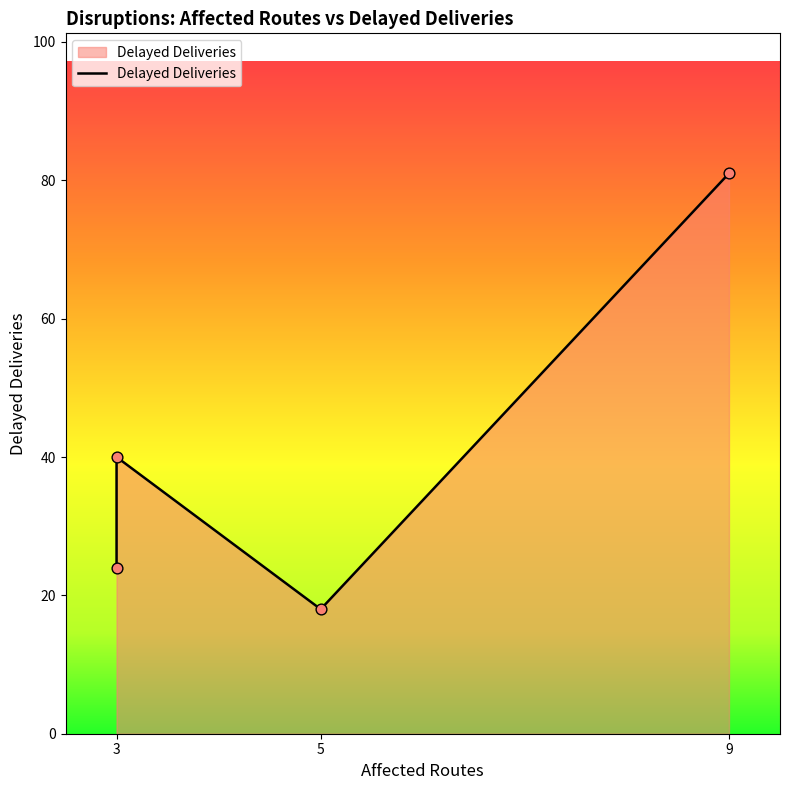

Between 9 and 5, which is larger?

9